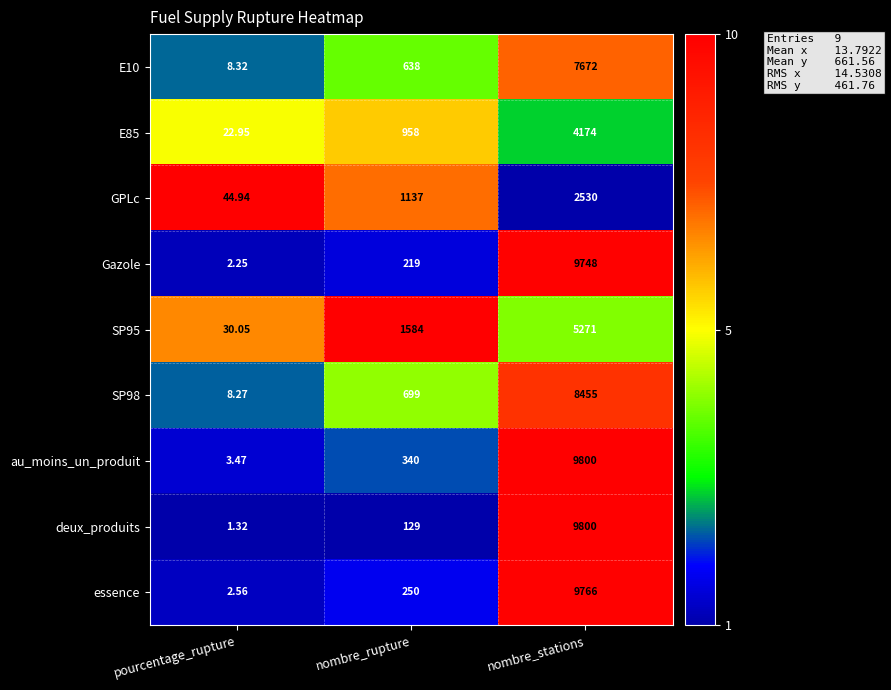

Which series has the largest total across all categories?

au_moins_un_produit